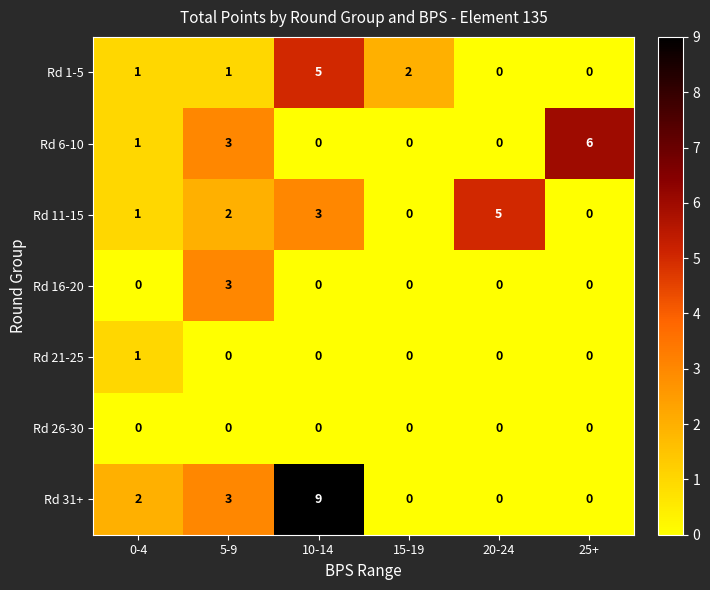

At which category does the chart reach its peak across all series?

10-14